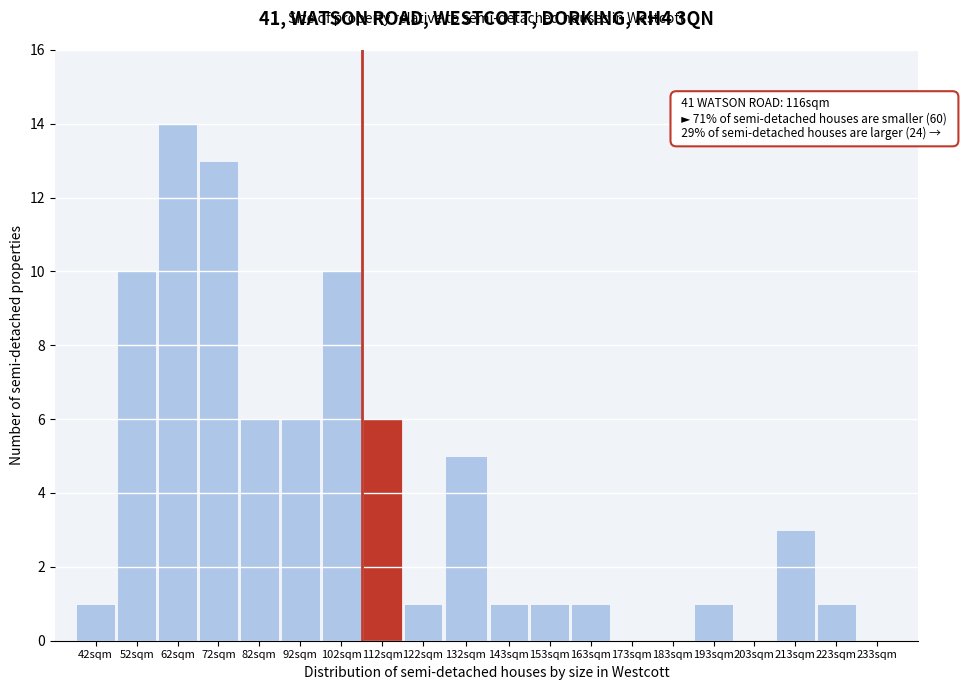

Reading right to left, extract all data points from this chart.

233sqm=0	223sqm=1	213sqm=3	203sqm=0	193sqm=1	183sqm=0	173sqm=0	163sqm=1	153sqm=1	143sqm=1	132sqm=5	122sqm=1	112sqm=6	102sqm=10	92sqm=6	82sqm=6	72sqm=13	62sqm=14	52sqm=10	42sqm=1